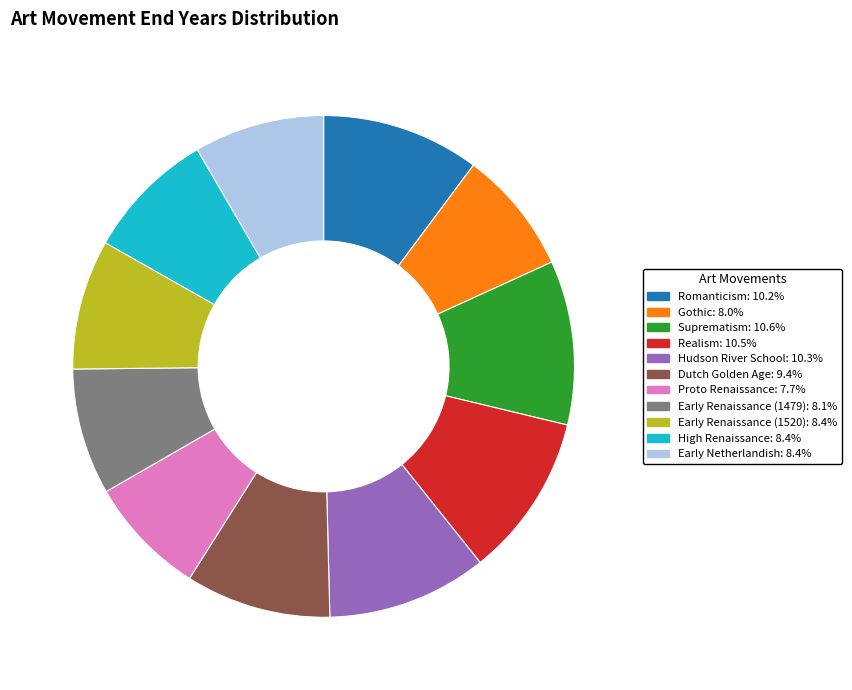

Combined, do Hudson River School and Early Netherlandish account for over 50%?

No